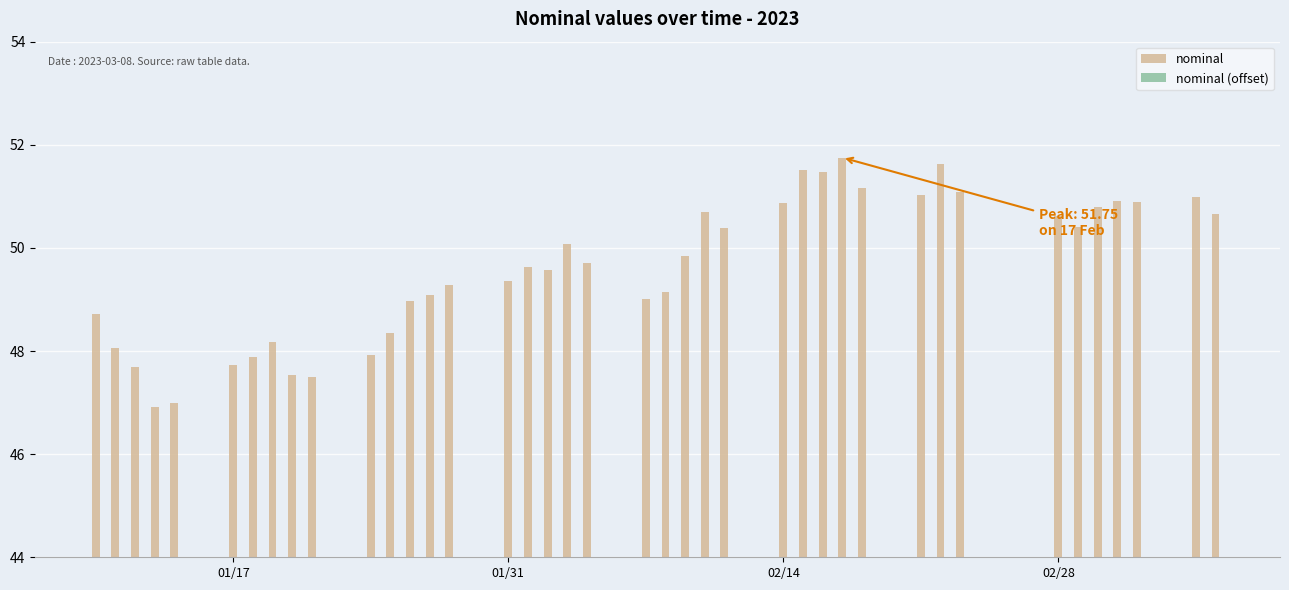

What are all the series names shown in the legend?

nominal, nominal (offset)